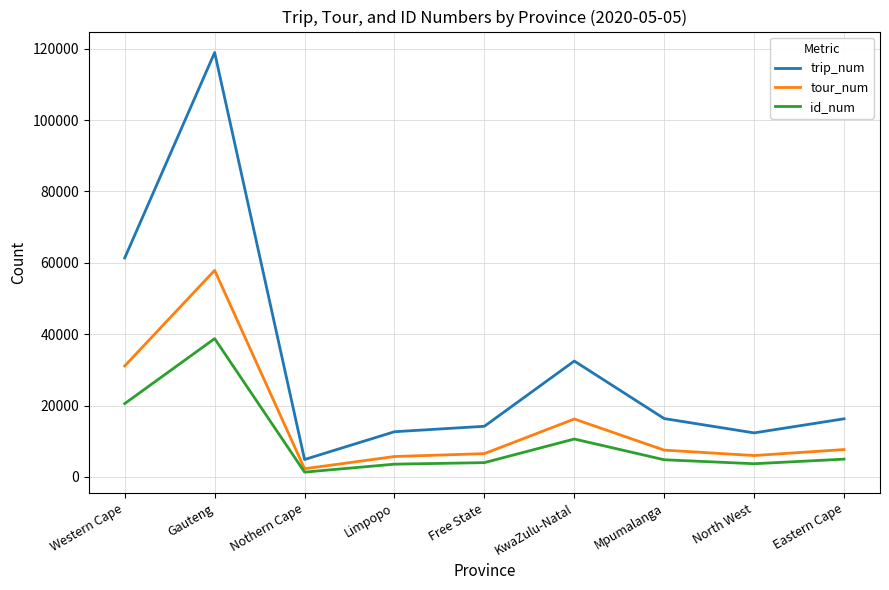

True or false: tour_num and trip_num cross at least once.

False